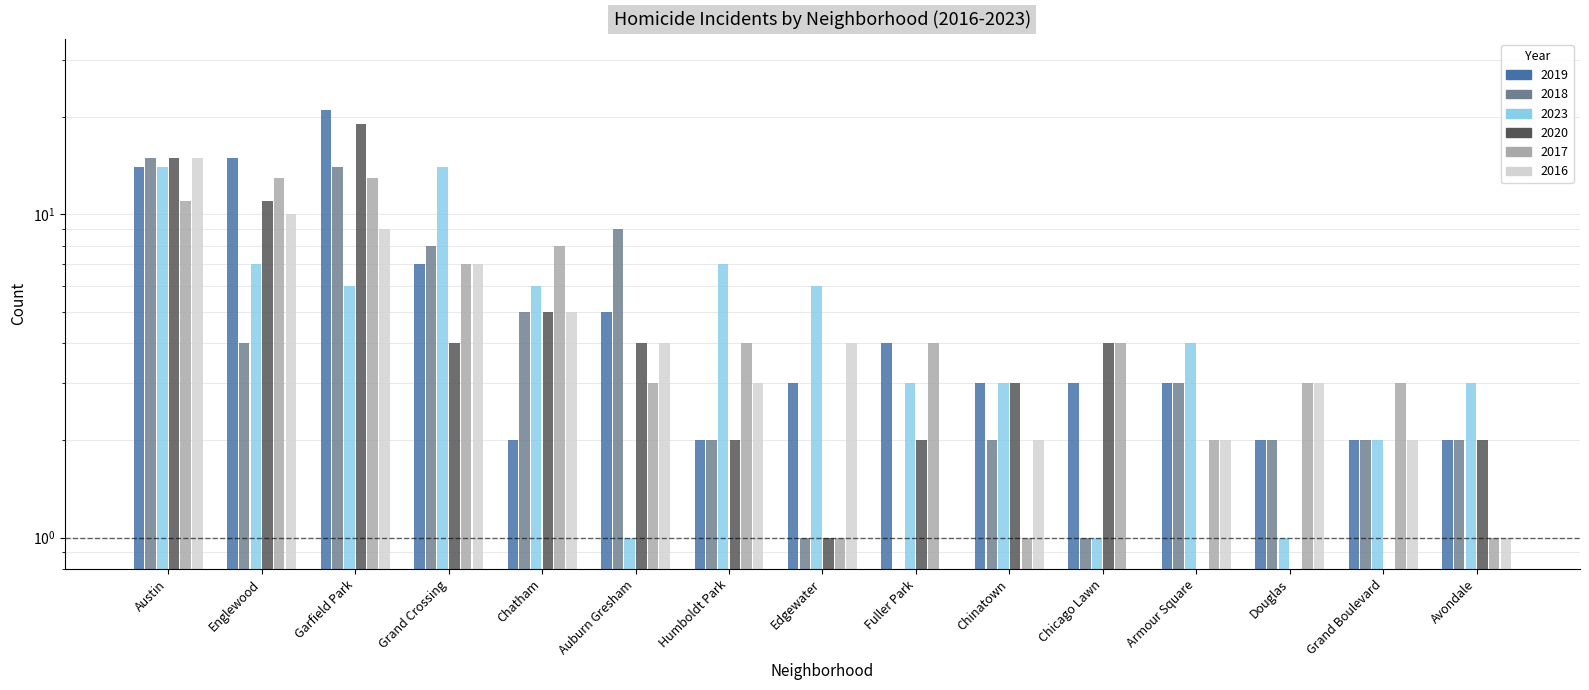

List the labels in order of 2019 value, largest first.

Garfield Park, Englewood, Austin, Grand Crossing, Auburn Gresham, Fuller Park, Edgewater, Chinatown, Chicago Lawn, Armour Square, Chatham, Humboldt Park, Douglas, Grand Boulevard, Avondale